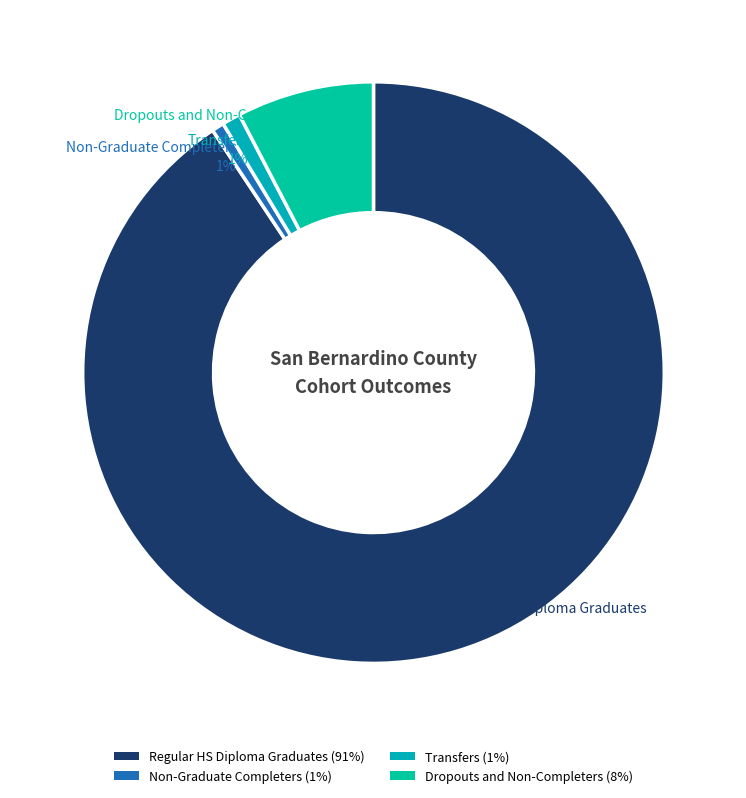

True or false: Regular HS Diploma Graduates accounts for 99% of the total.

False